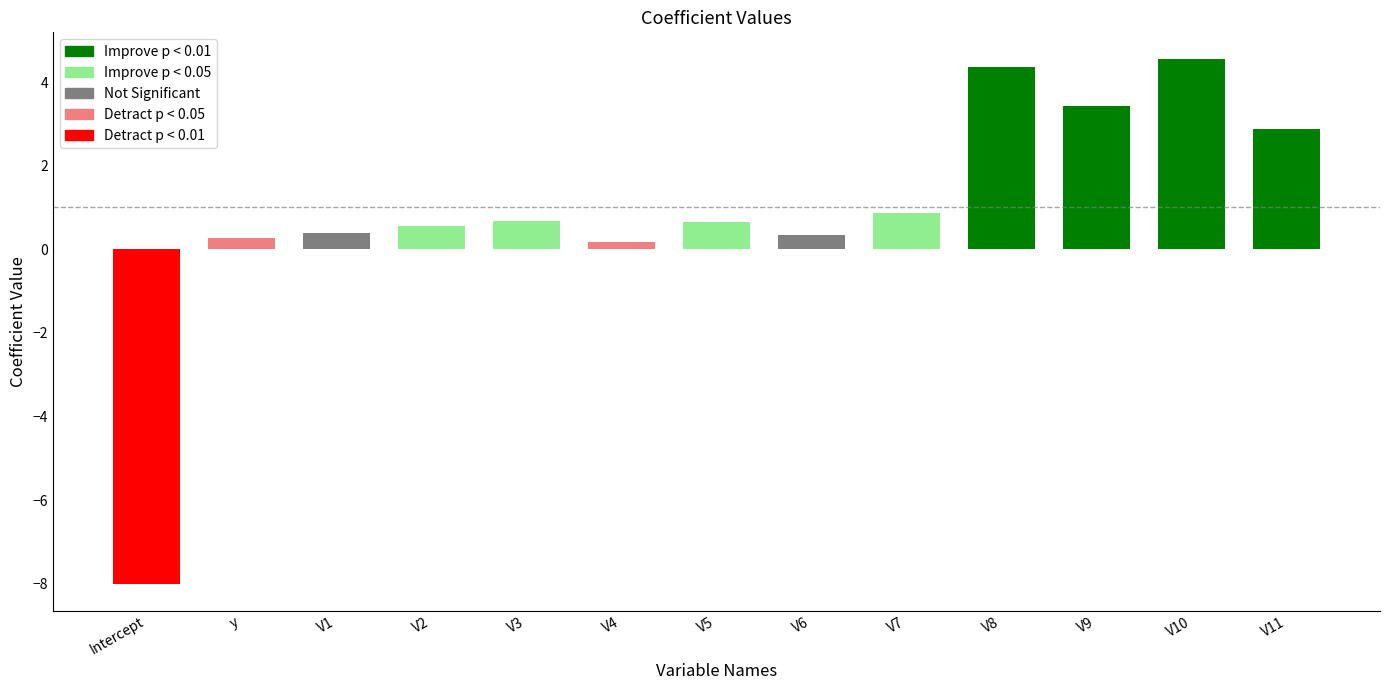

The chart shows a value of 0.2 at V4. True or false?

False